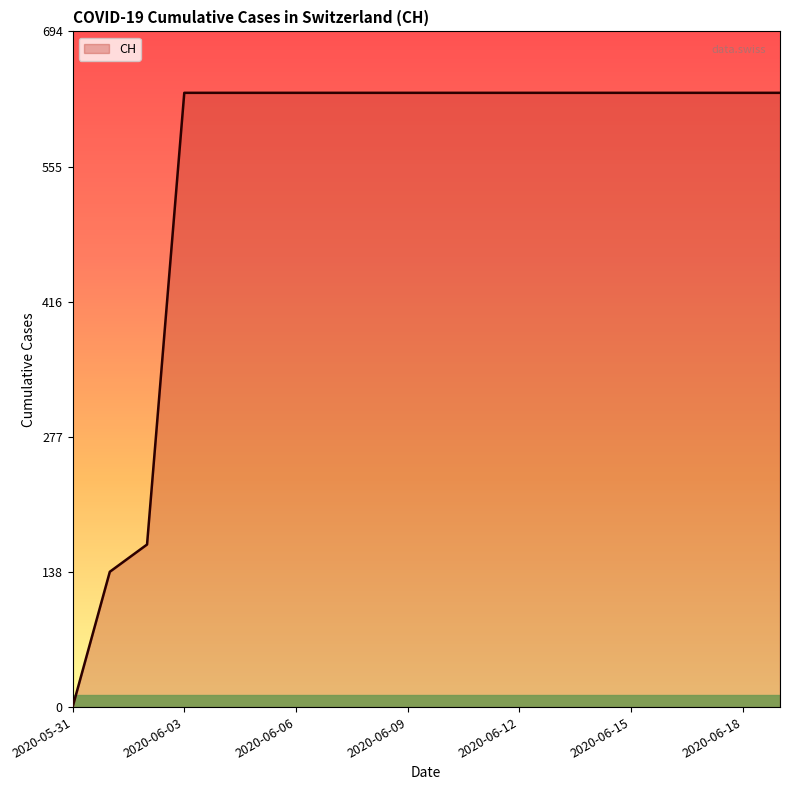

Reading left to right, what are all the values shown in this chart?

0	139	167	631	631	631	631	631	631	631	631	631	631	631	631	631	631	631	631	631